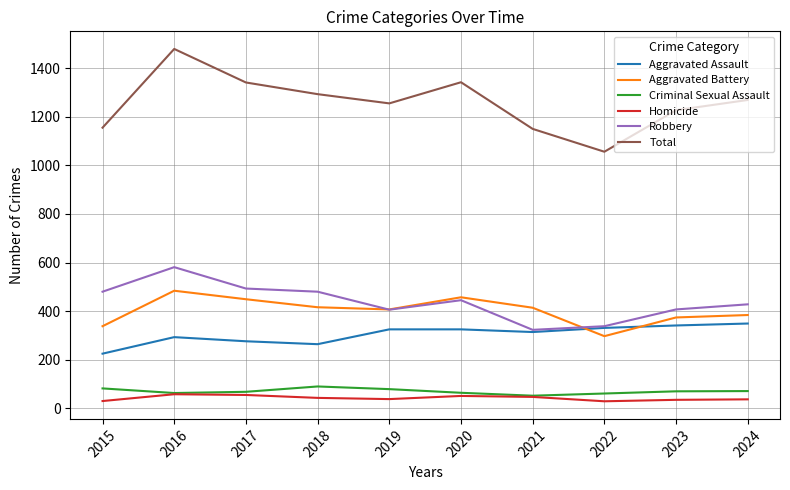

True or false: Aggravated Assault has a value of 325 at 2020.

True